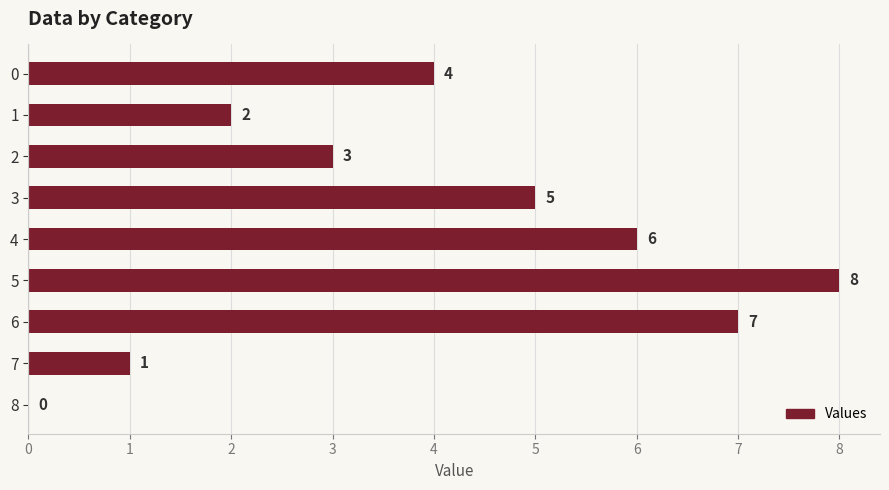

The value at 6 is 4. True or false?

False